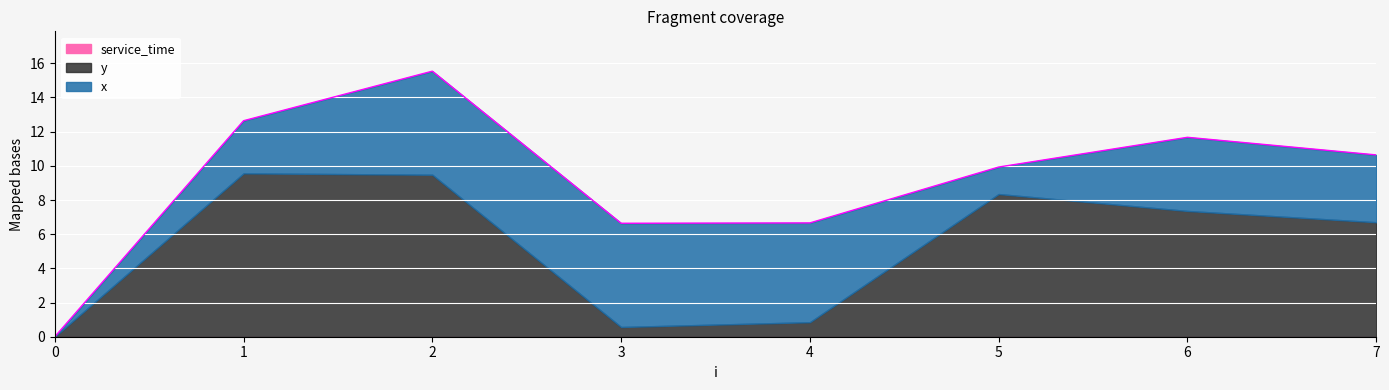

At which category is the sum across all series the highest?

2